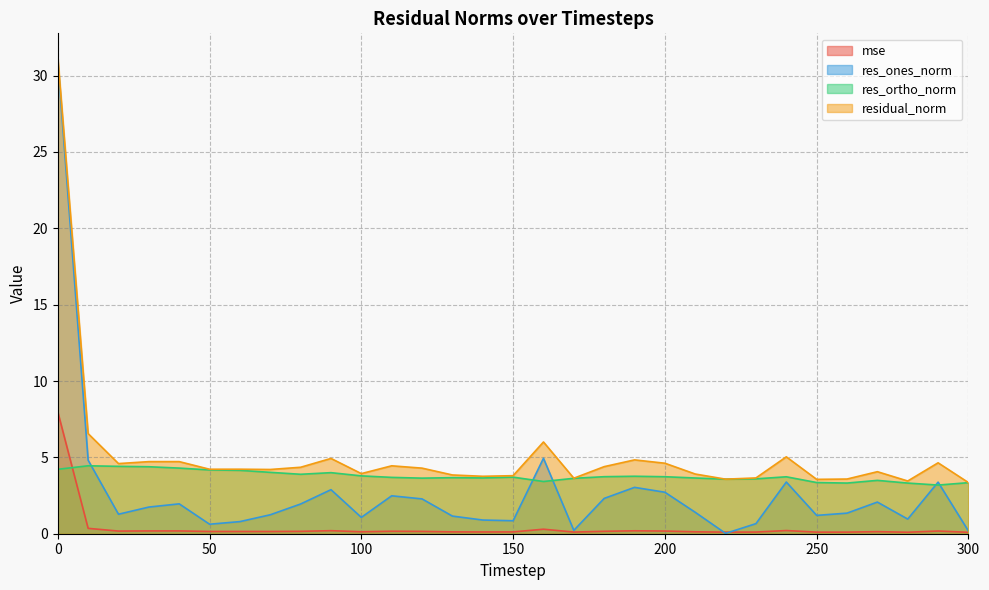

Does the chart display data point markers on the line(s)?

No